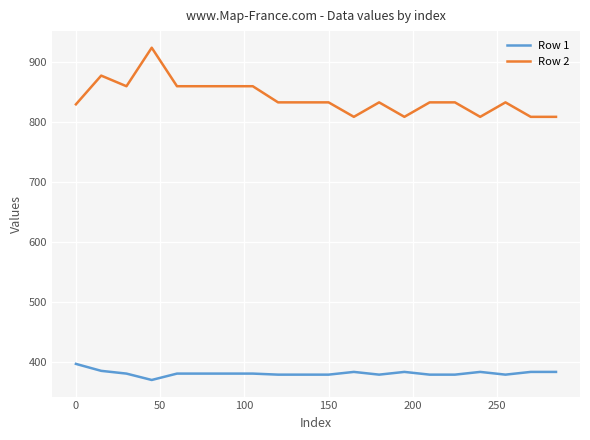

True or false: Row 1 and Row 2 cross at least once.

False